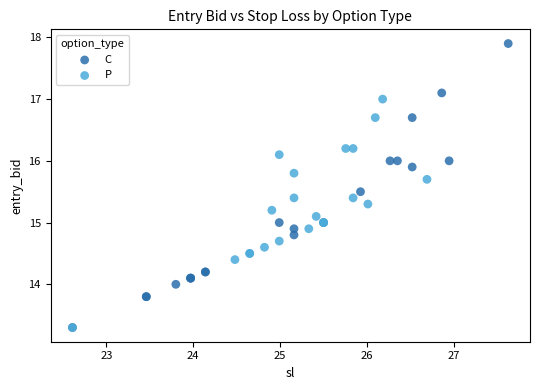

Which series has the largest Y range (max minus min)?

C